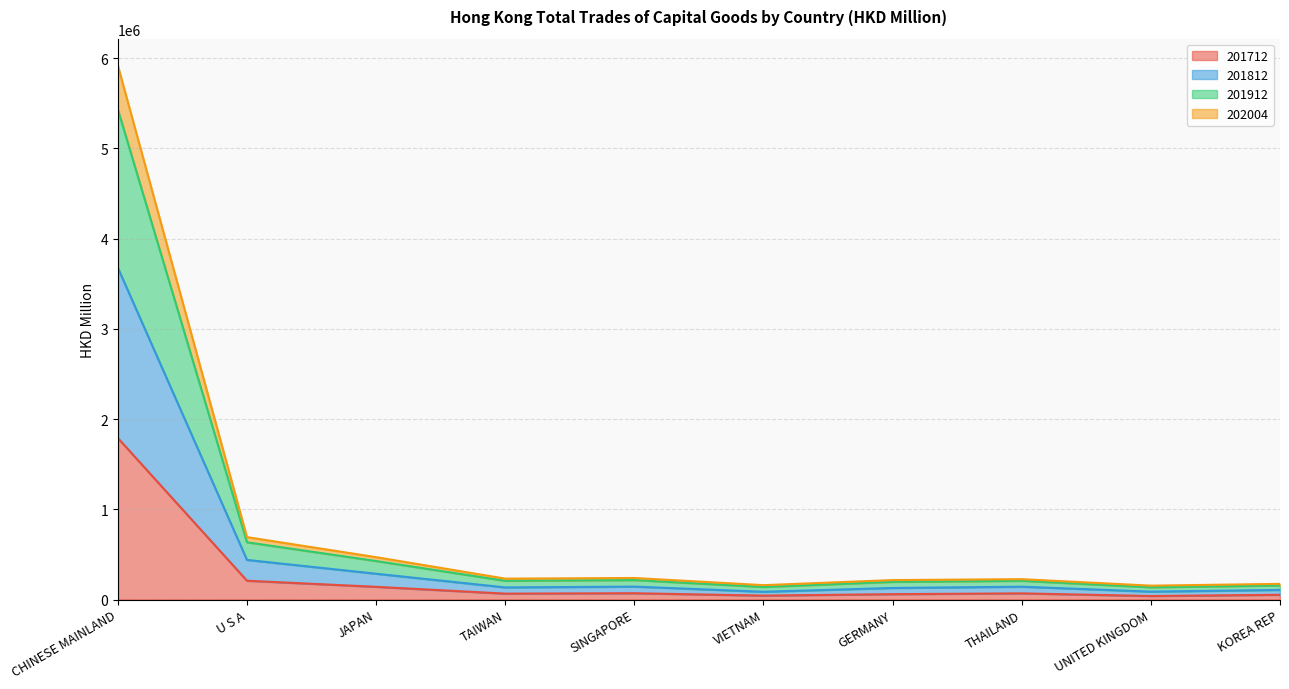

True or false: 201712 and 202004 intersect in this chart.

False